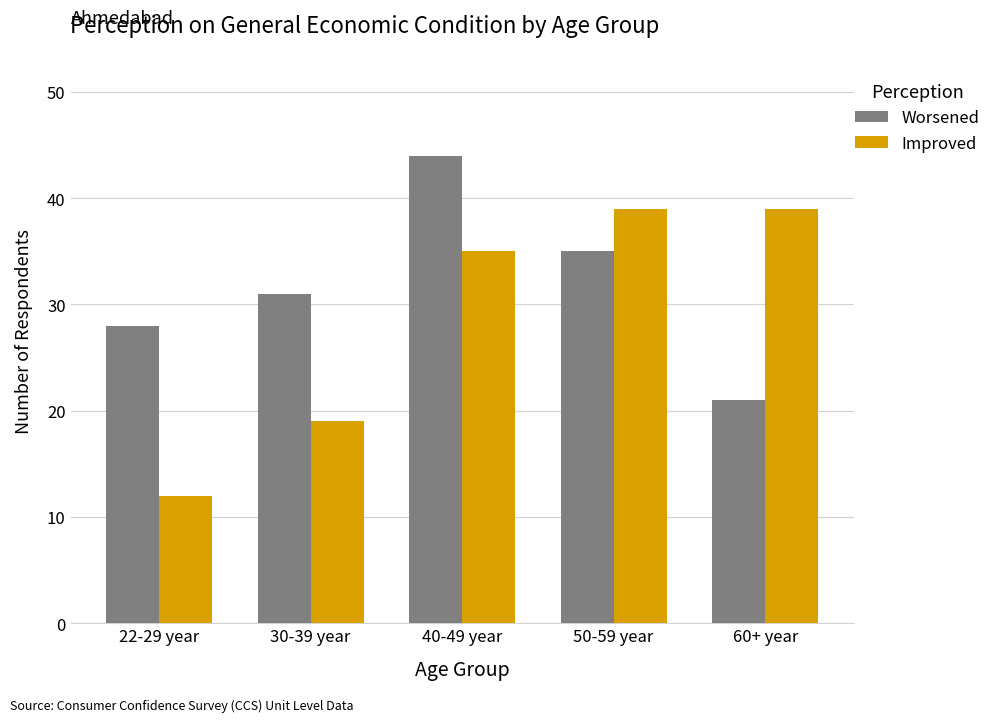

What value does the Improved series have at 60+ year, to the nearest 5?

40